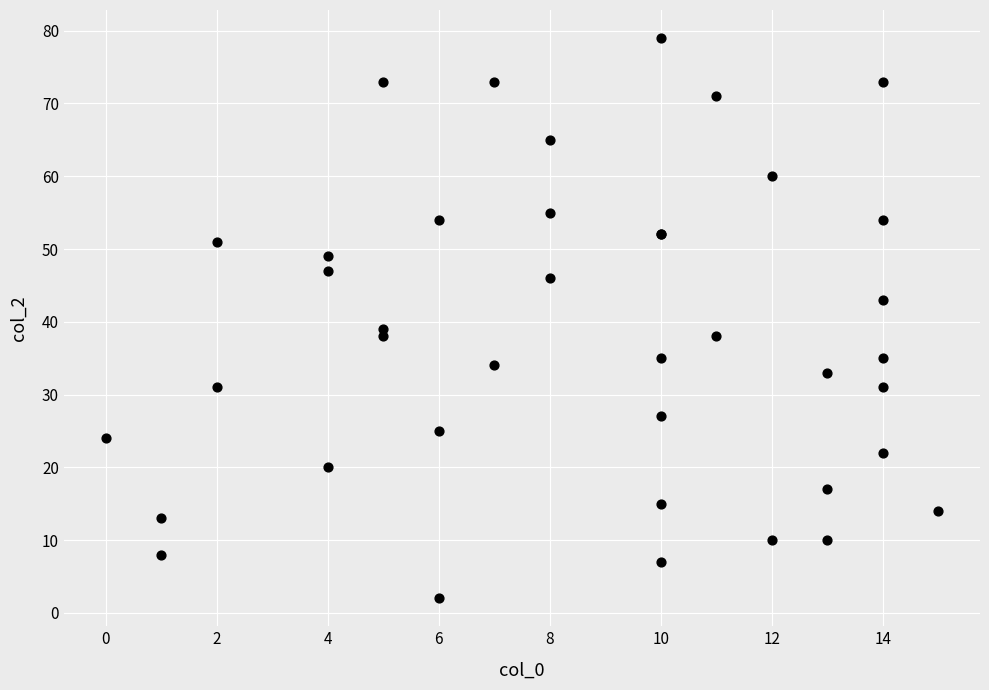

What Y value in the scatter plot is closest to 40?

39